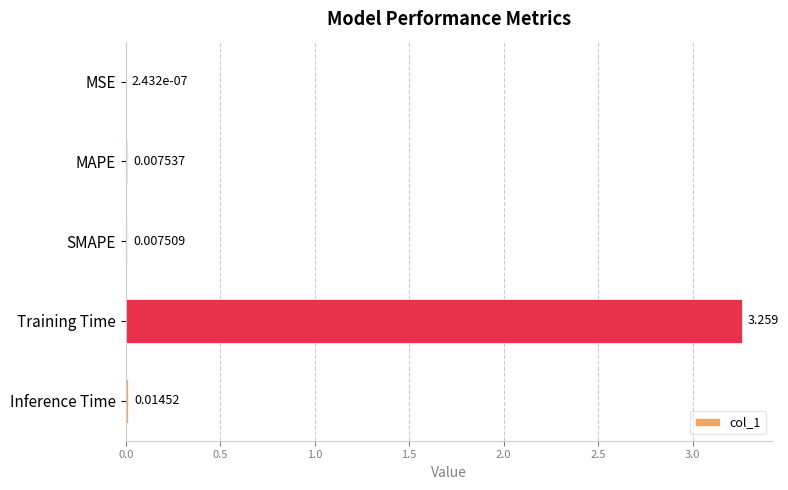

How many series are shown in this chart?

1